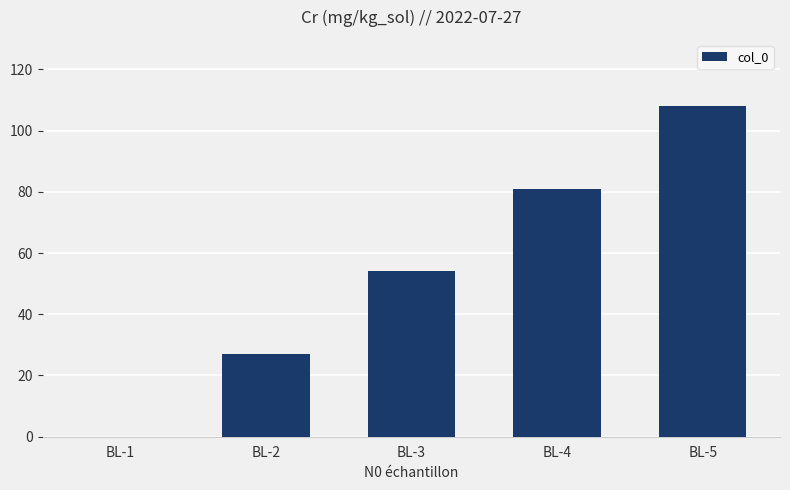

Count the number of data series in this chart.

1